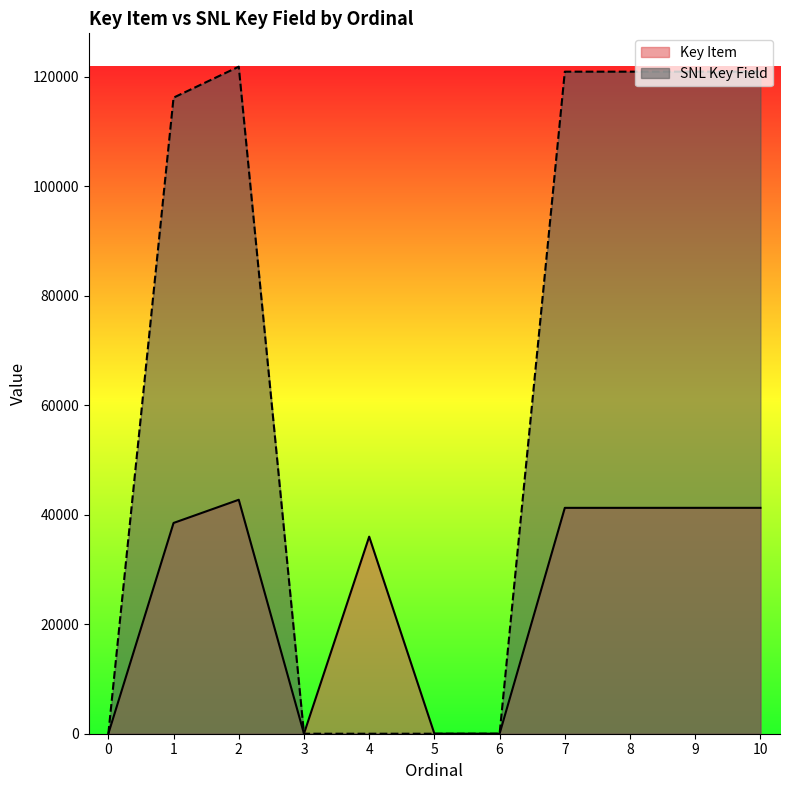

What is the difference between the Key Item values at 9 and 0?

41245